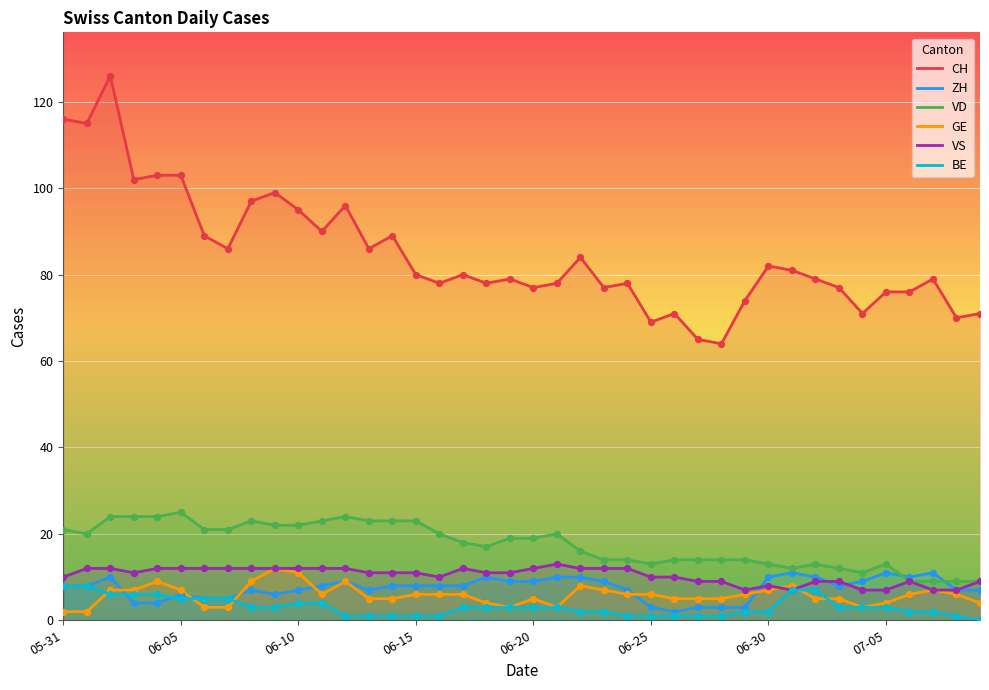

Which series has the largest total across all categories?

CH